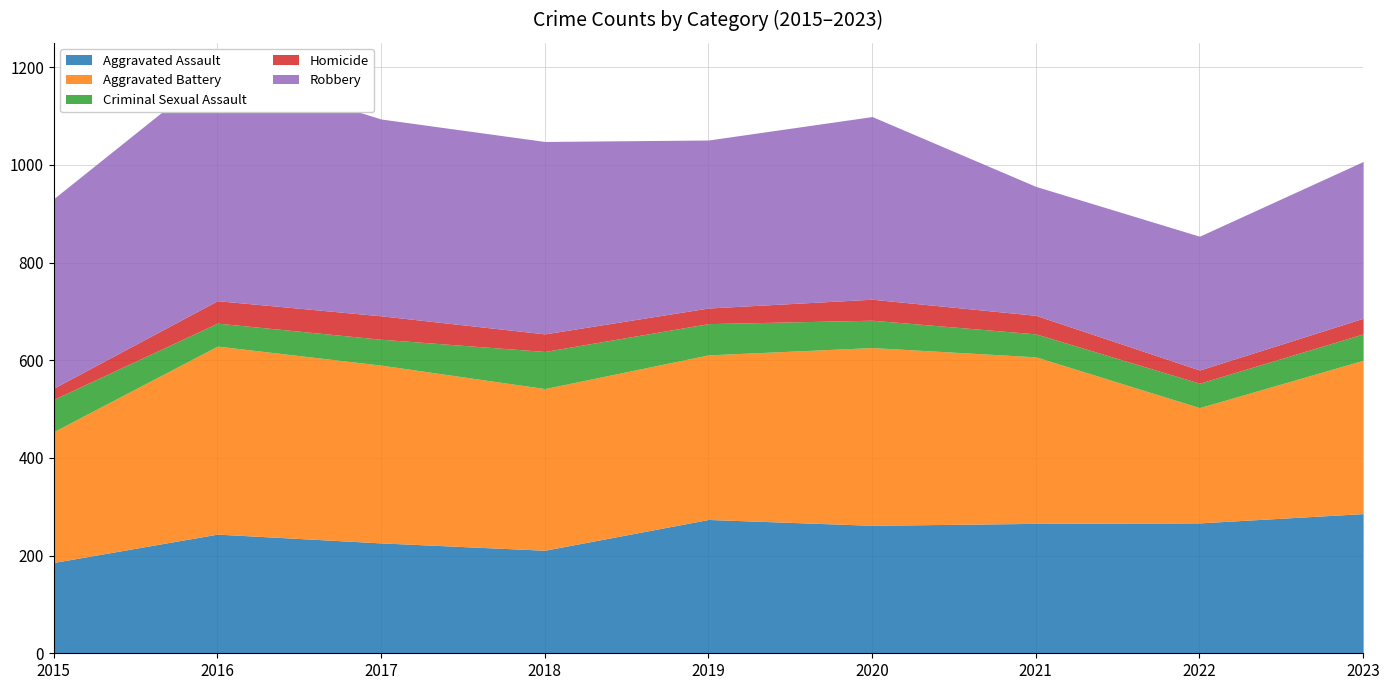

What is the difference between the Aggravated Battery values at 2015 and 2016?

117